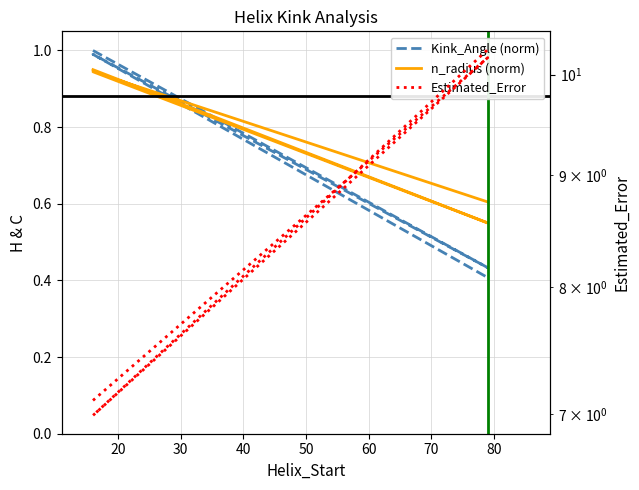

Count the n_radius (norm) values in the range 0 to 1.

4